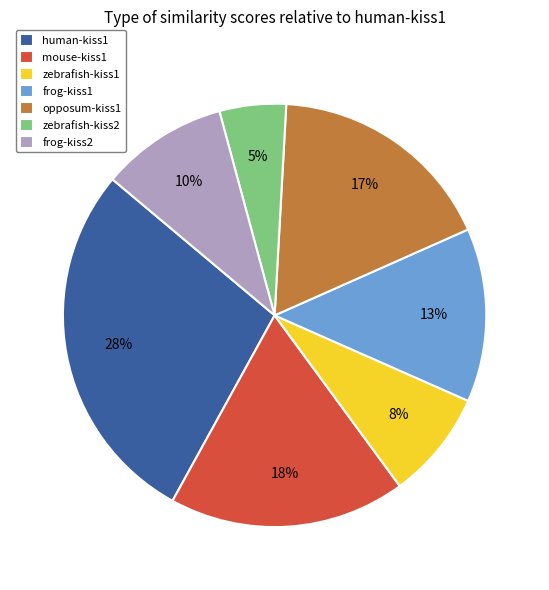

How many slices are in this pie chart?

7